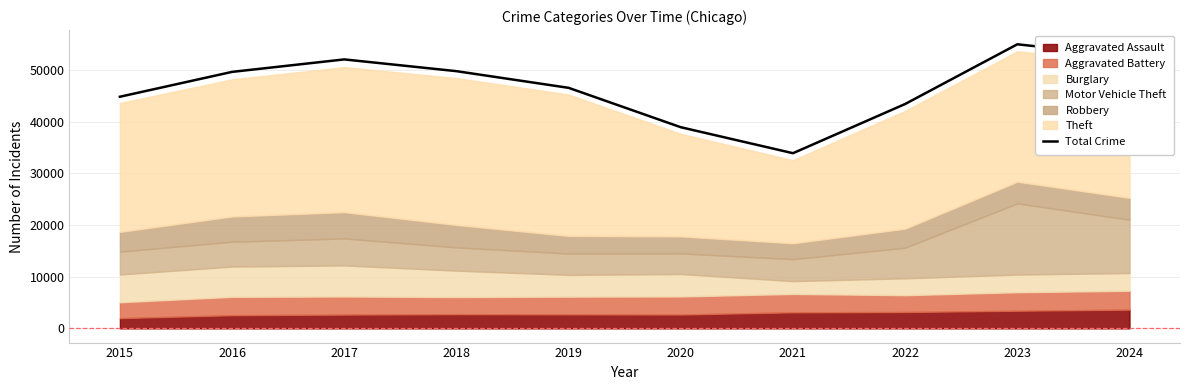

Does the chart have visible grid lines?

Yes